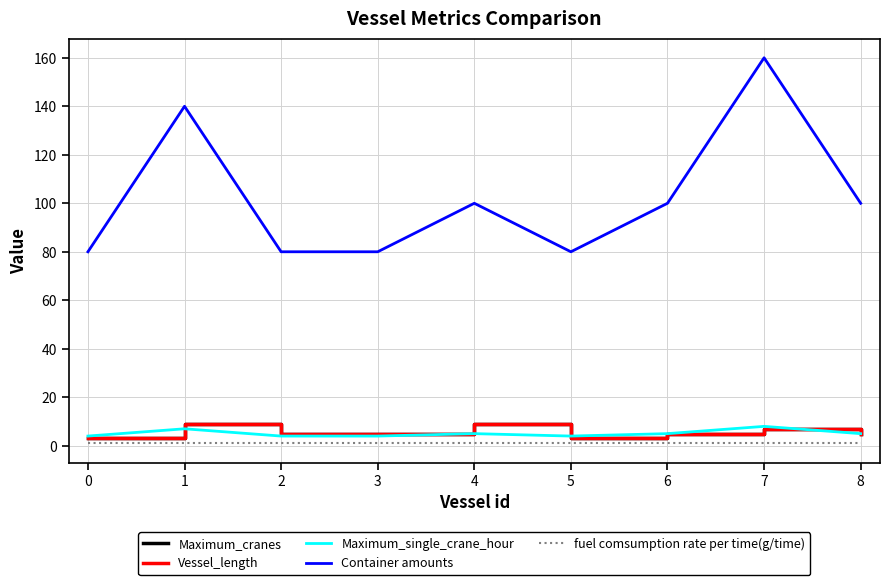

What is the sum of the Container amounts values at 3 and 5?

160